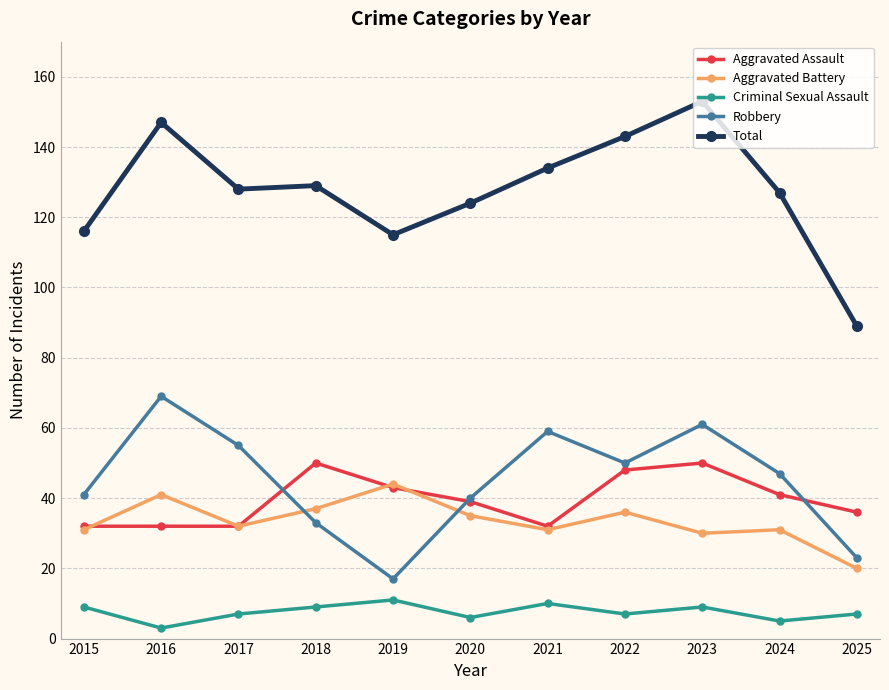

At which category does Criminal Sexual Assault reach its first local valley?

2016